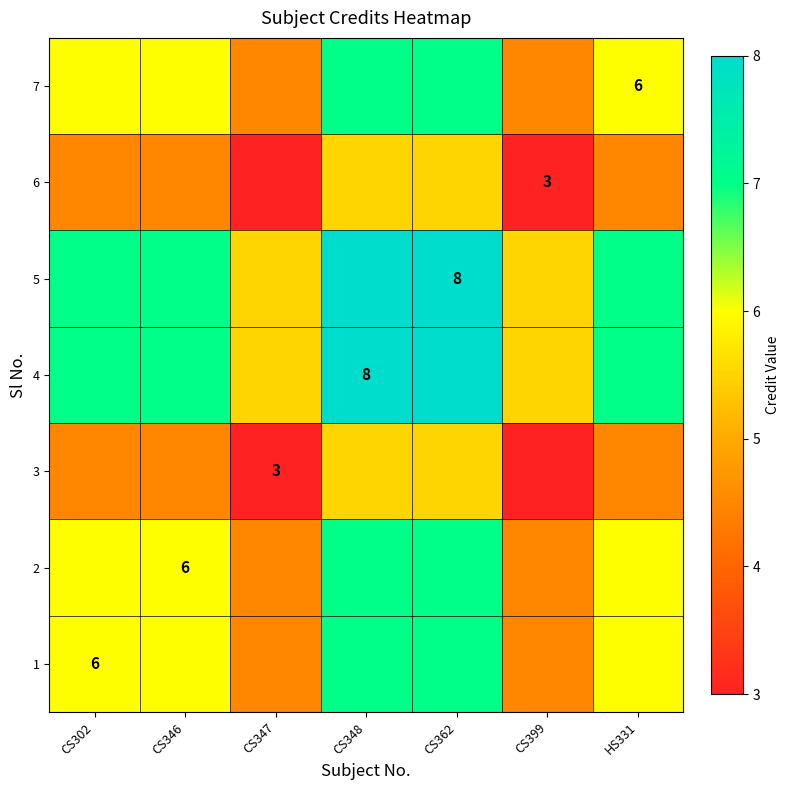

Count the number of data series in this chart.

7